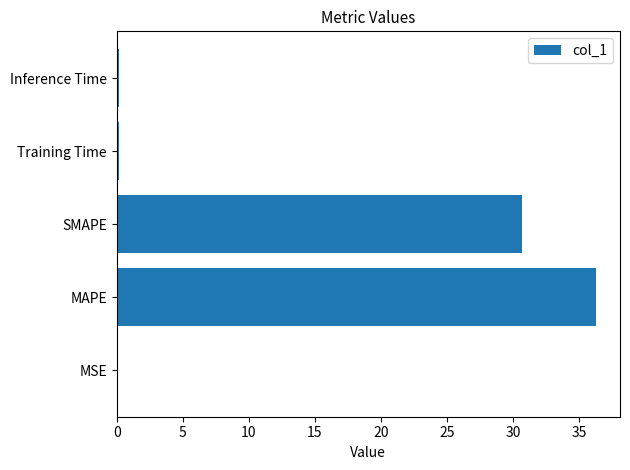

What is the change in value from MAPE to SMAPE?

-5.6